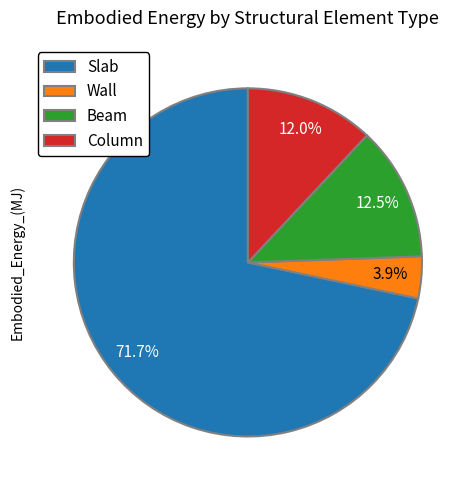

How many slices are in this pie chart?

4